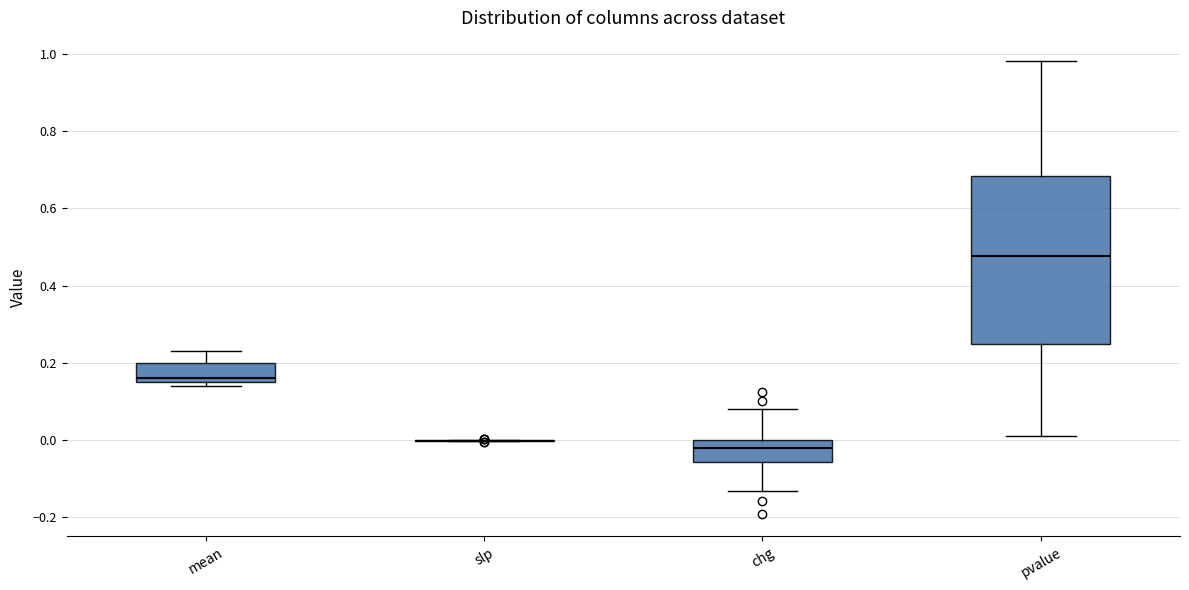

Reading left to right, read every box against the y-axis: the position of its median line, the range the box covers, and the ends of its whiskers. The values are not printed on the chart, so give them approximately, as read against the axis.

mean: median 0.16 (just above the box's lower edge), box 0.16 to 0.20, whiskers 0.14 to 0.24
slp: box collapsed to a line at 0.00, whiskers 0.00 to 0.00
chg: median -0.02, box -0.06 to 0.00, whiskers -0.14 to 0.08
pvalue: median 0.48, box 0.24 to 0.68, whiskers 0.02 to 0.98